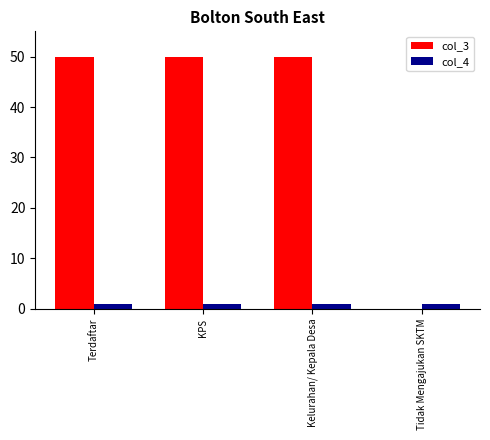

What are all the series names shown in the legend?

col_3, col_4